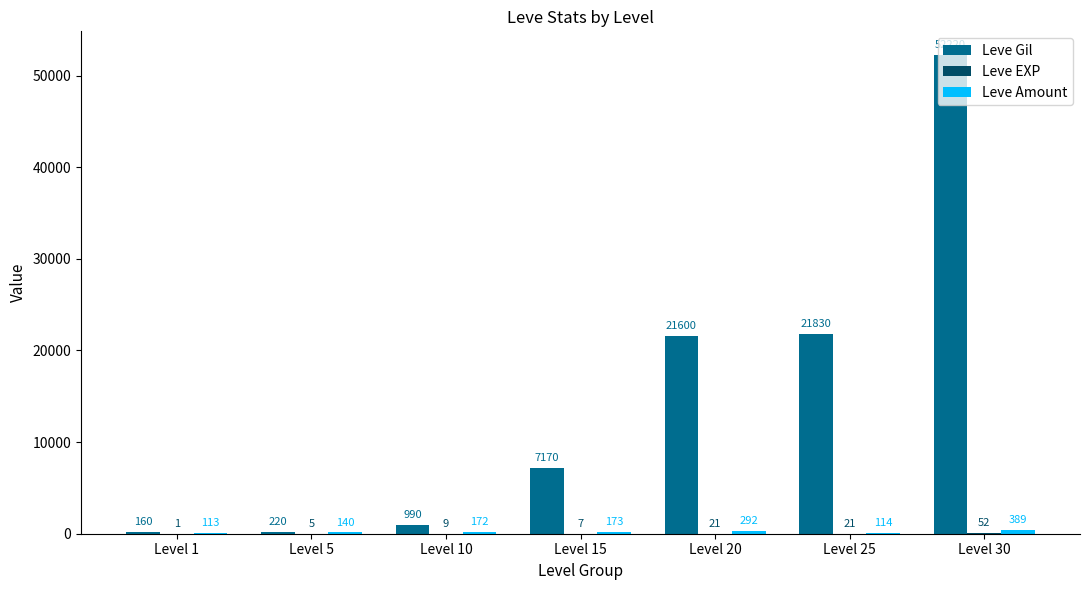

Which series changed the most between Level 1 and Level 25?

Leve Gil